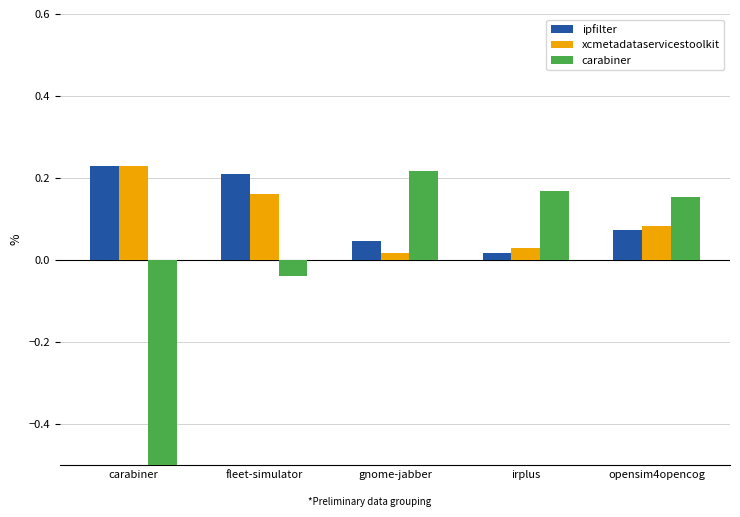

The value of xcmetadataservicestoolkit at carabiner is 0.3. True or false?

False